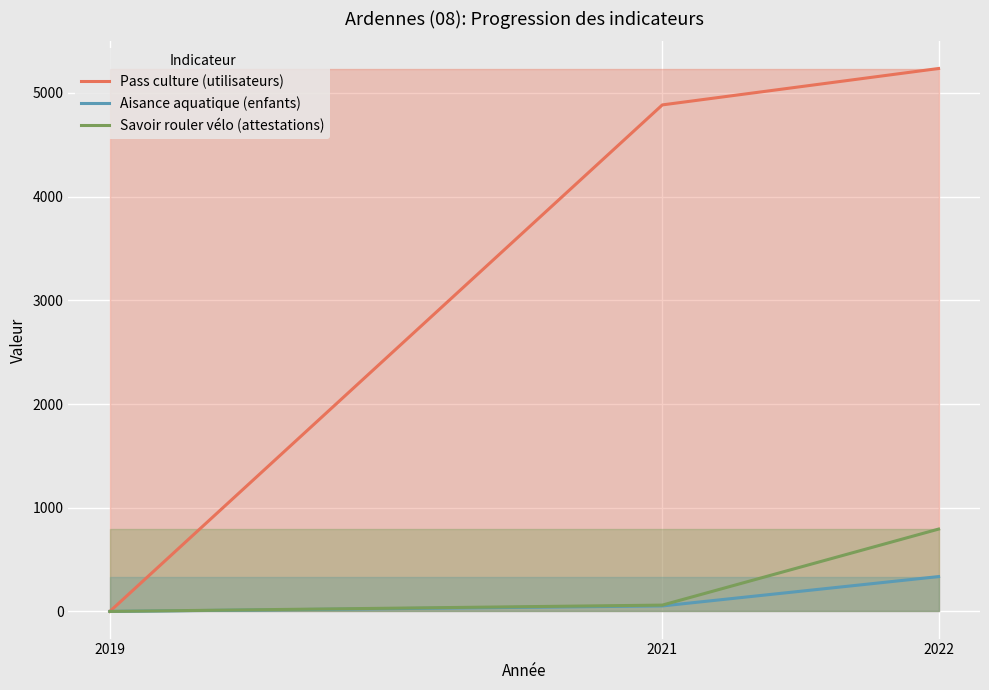

Reading left to right, list all the values displayed in this chart.

Pass culture (utilisateurs): 2019=0	2021=4884	2022=5235
Aisance aquatique (enfants): 2019=0	2021=53	2022=336
Savoir rouler vélo (attestations): 2019=0	2021=61	2022=794